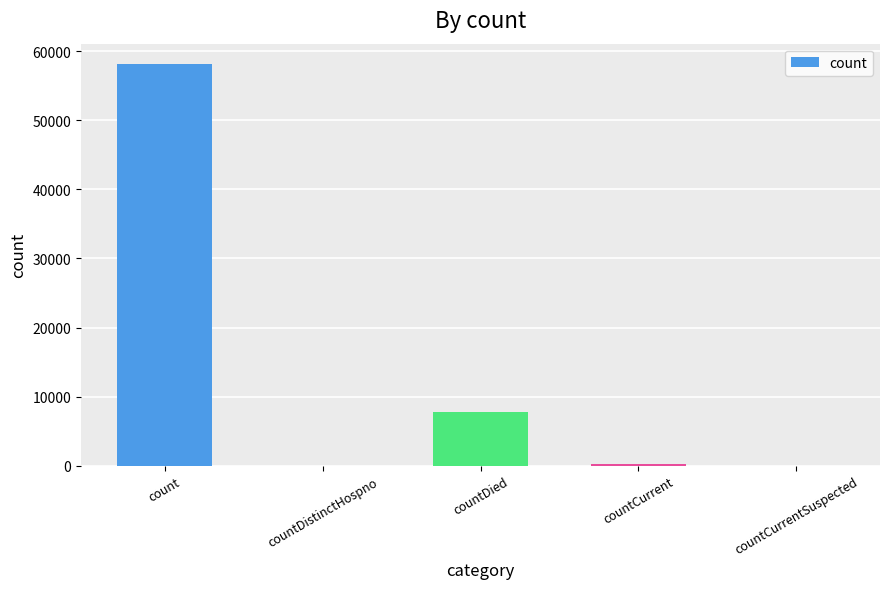

Reading left to right, list all the values displayed in this chart.

count=58180	countDistinctHospno=0	countDied=7805	countCurrent=320	countCurrentSuspected=0